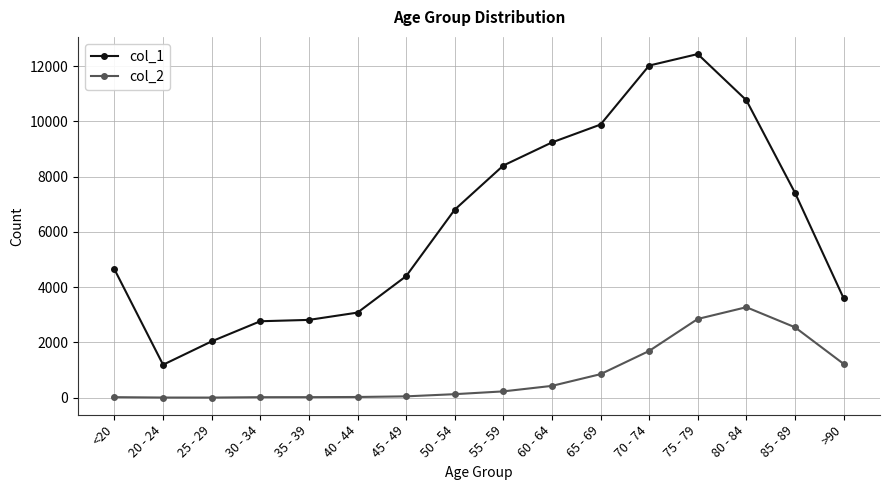

At which label does col_1 reach its peak?

75 - 79